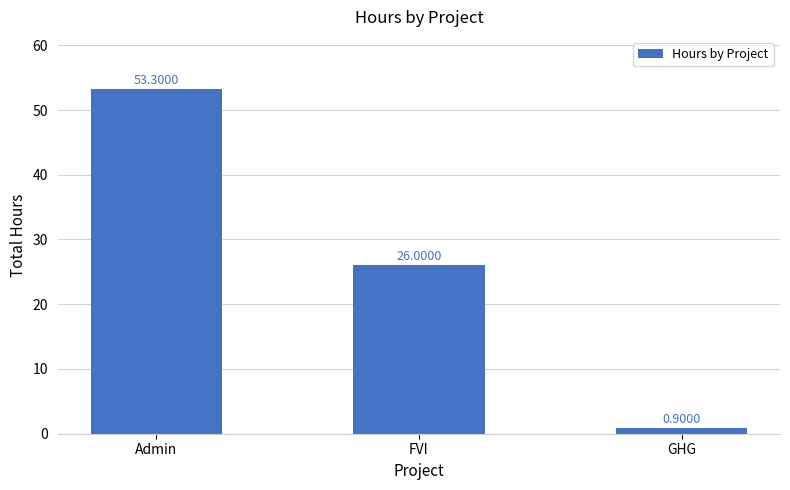

Reading left to right, list all the values displayed in this chart.

Admin=53.3	FVI=26.0	GHG=0.9